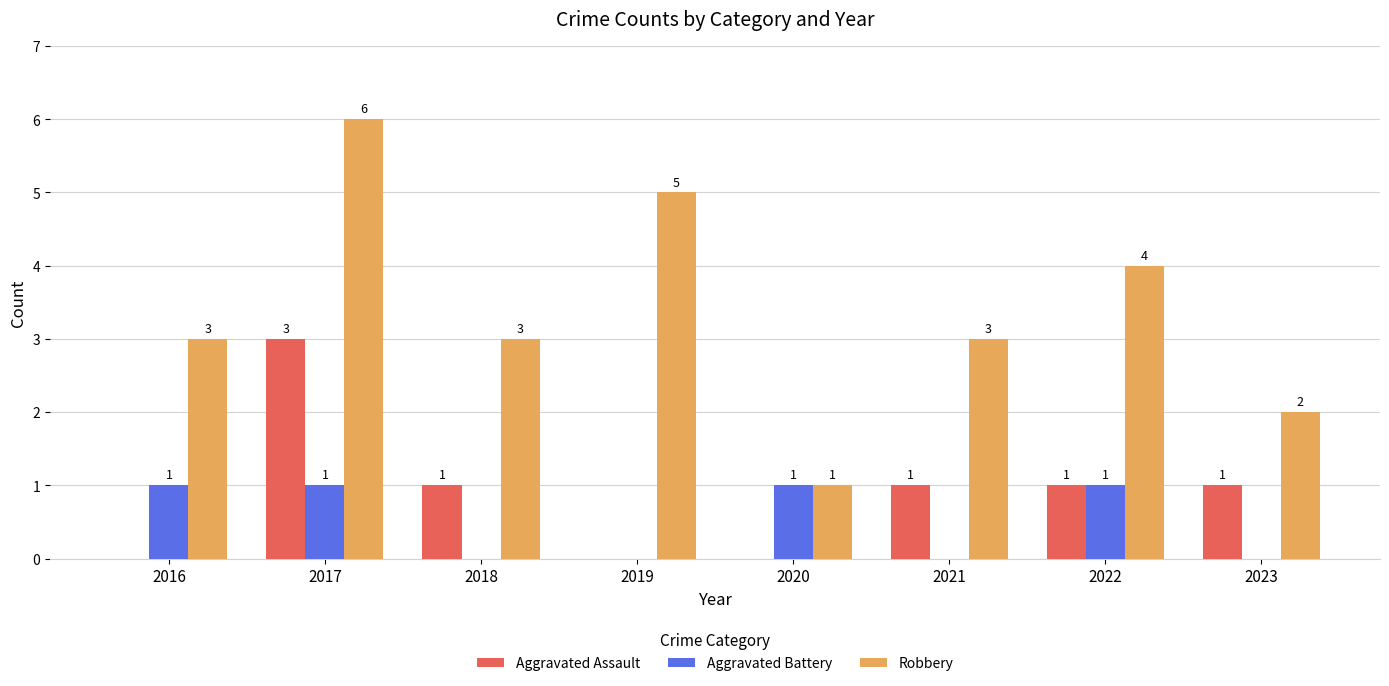

Read the Robbery value at 2019.

5